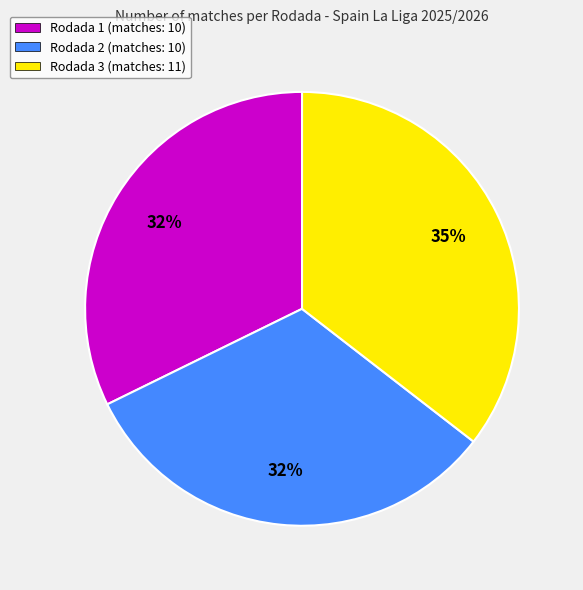

Do Rodada 1 and Rodada 3 together represent more than half of the pie?

Yes